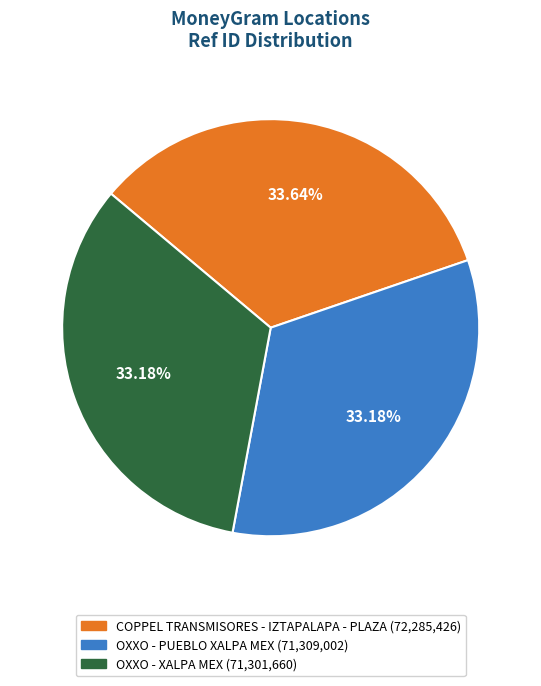

Combined, do OXXO - XALPA MEX and OXXO - PUEBLO XALPA MEX account for over 50%?

Yes